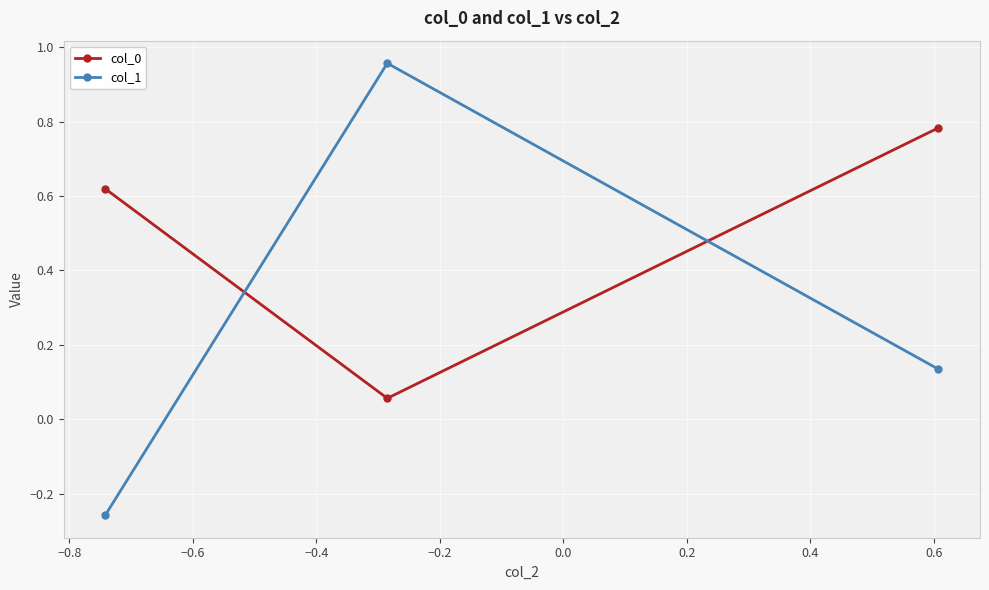

Rank the series by their maximum value, from highest to lowest.

col_1, col_0